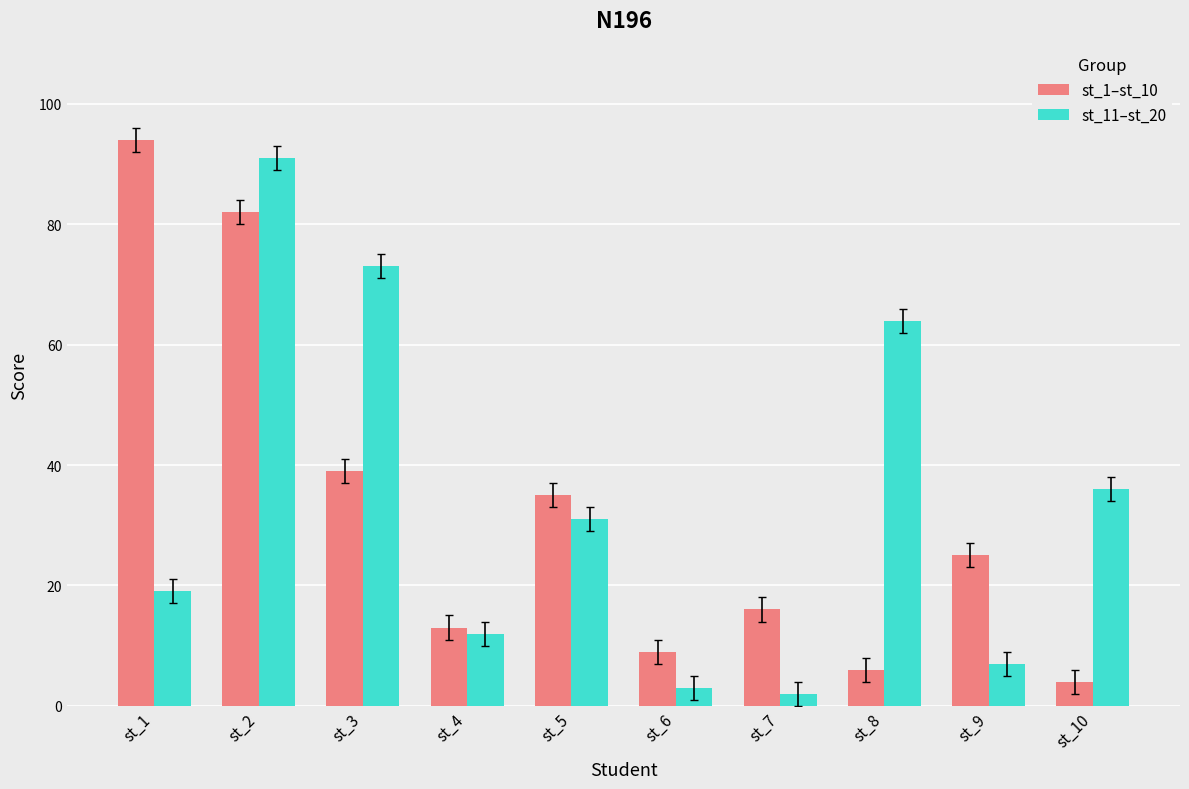

Between st_1 and st_10, which series saw the biggest shift?

st_1–st_10